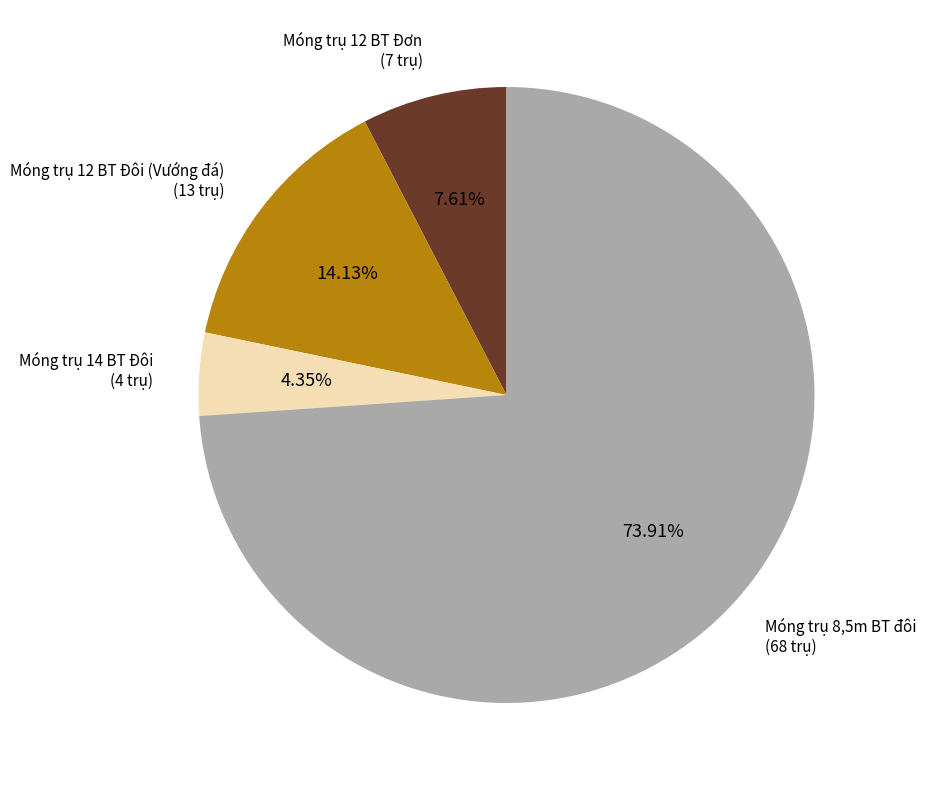

What is the majority slice?

Móng trụ 8,5m BT đôi